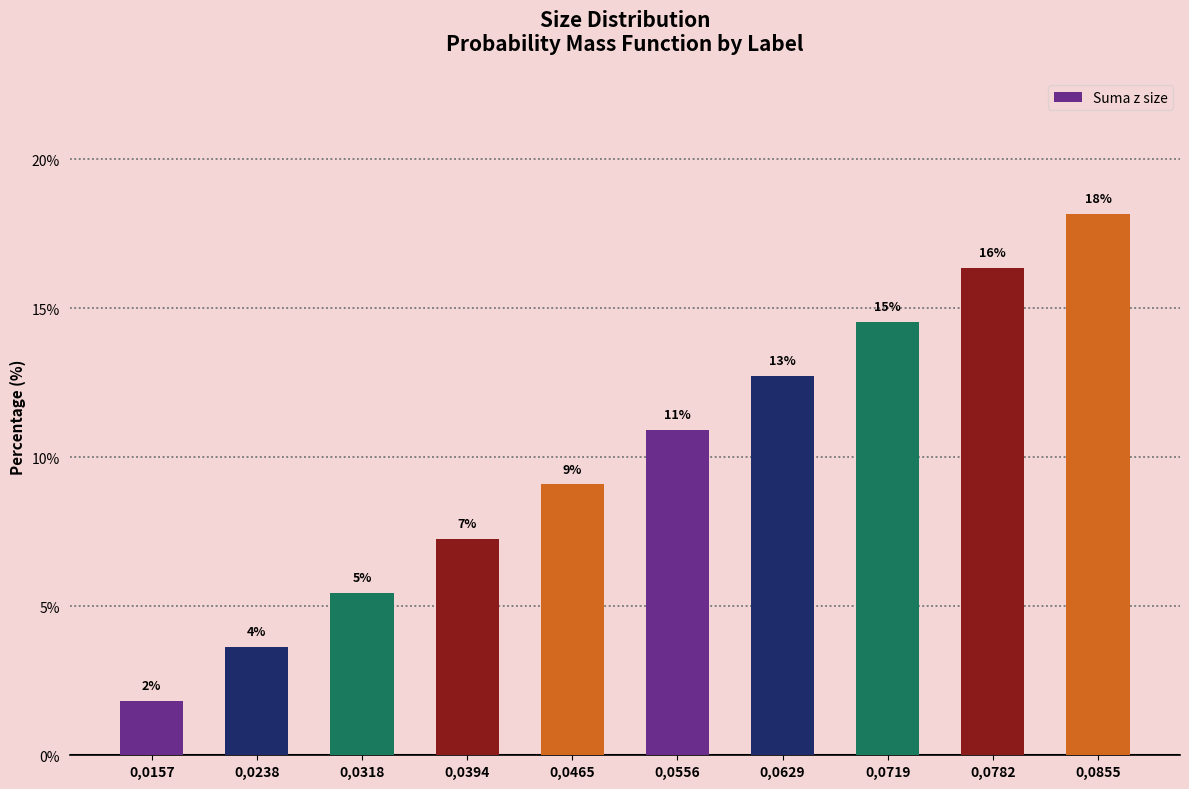

What is the smallest value displayed?

1.8